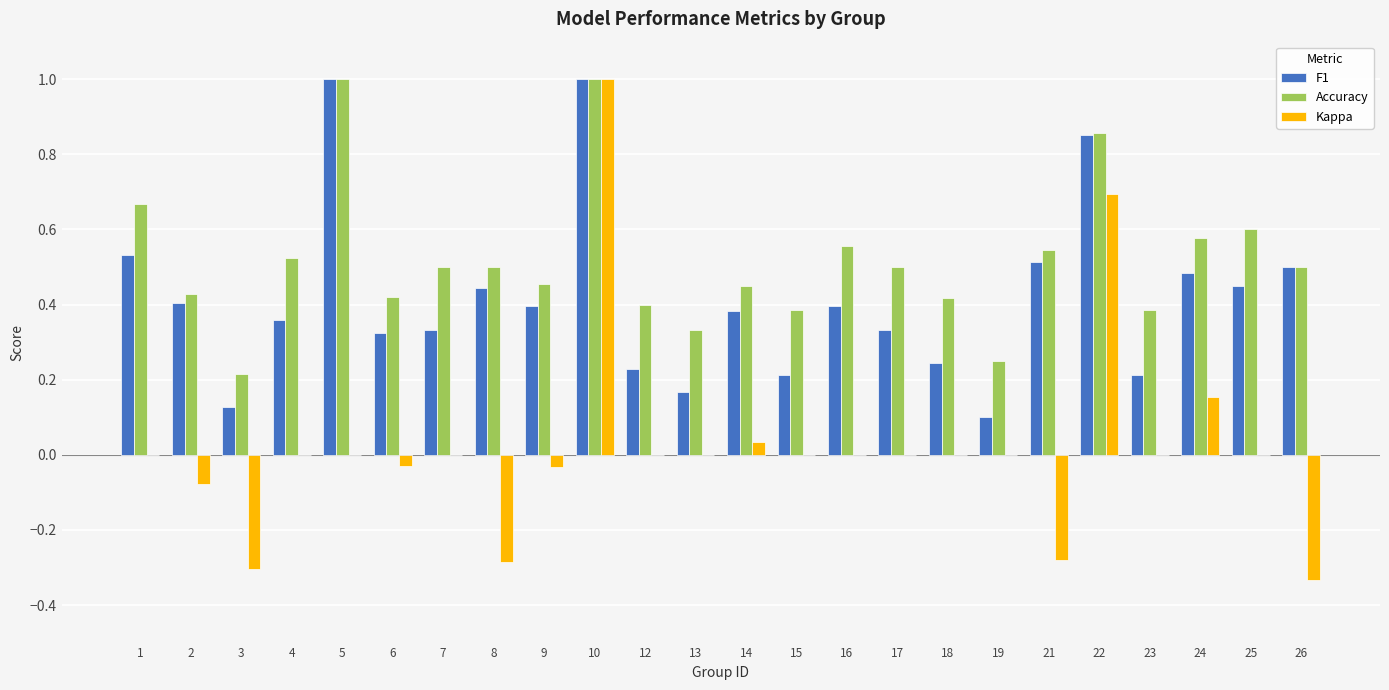

What is the maximum value shown in the chart?

1.0